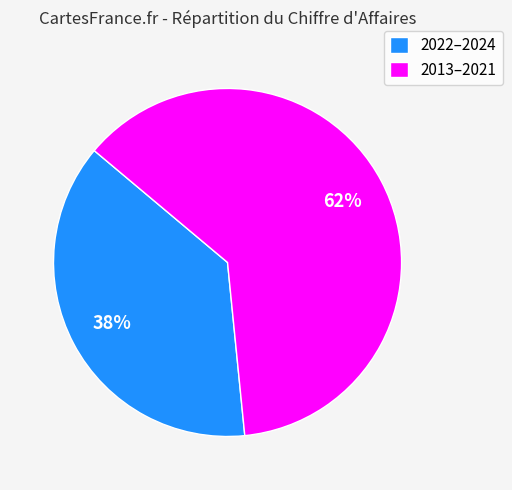

To the nearest percent, what percentage of the pie is 2022–2024?

38%